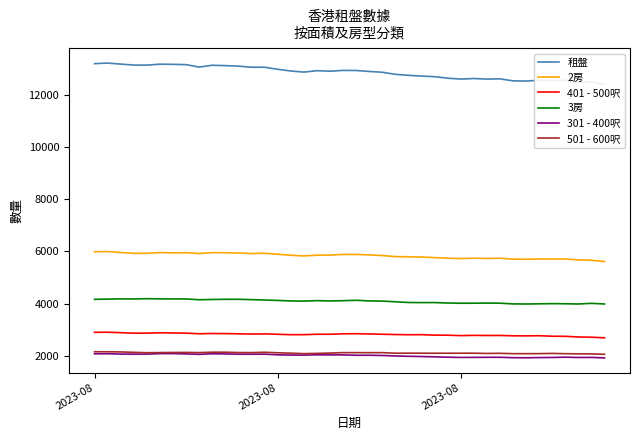

What are all the series names shown in the legend?

租盤, 2房, 401 - 500呎, 3房, 301 - 400呎, 501 - 600呎